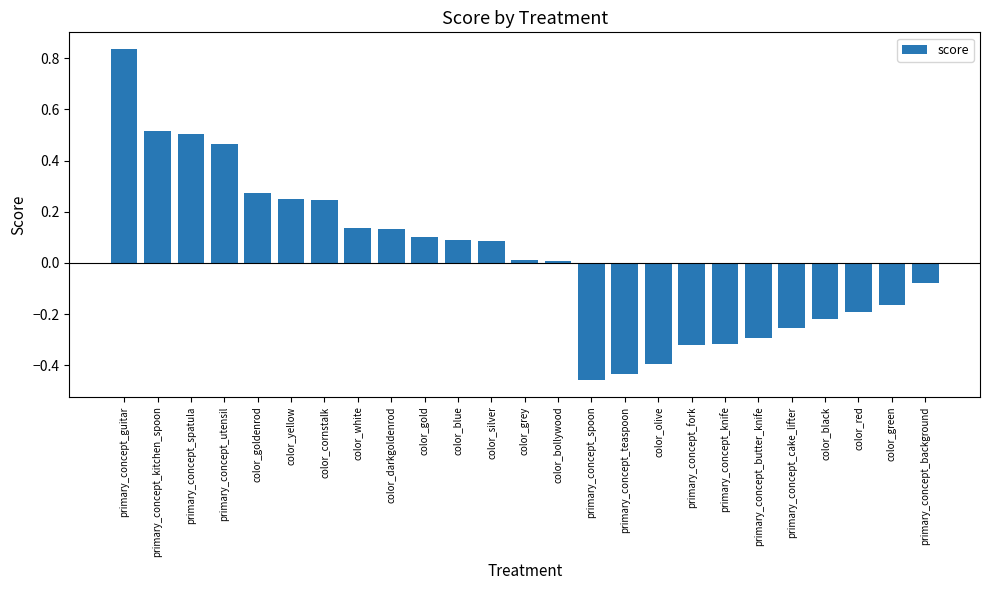

What position from the right is primary_concept_spoon?

11